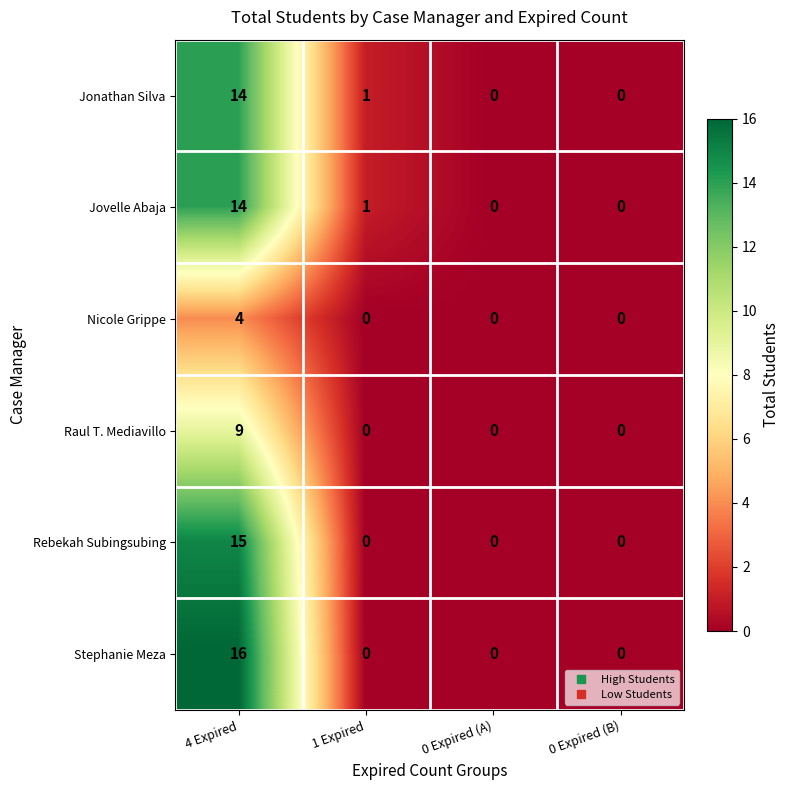

Is the value of Raul T. Mediavillo at 4 Expired greater than the value of Jovelle Abaja at 0 Expired (A)?

Yes